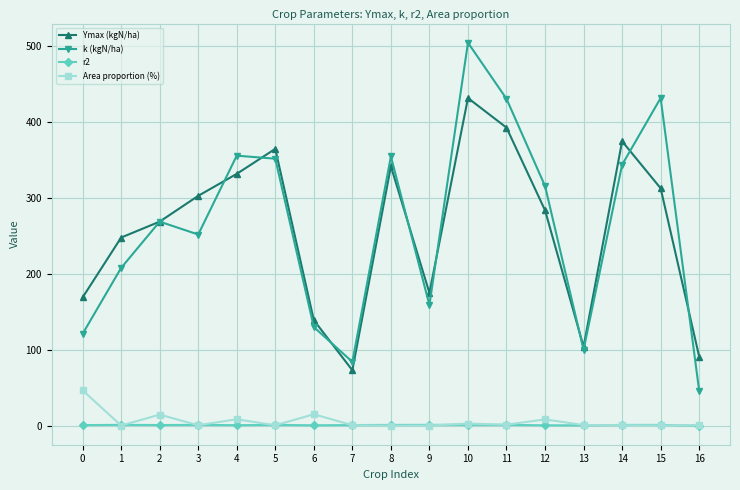

True or false: r2 and Ymax (kgN/ha) cross at least once.

False